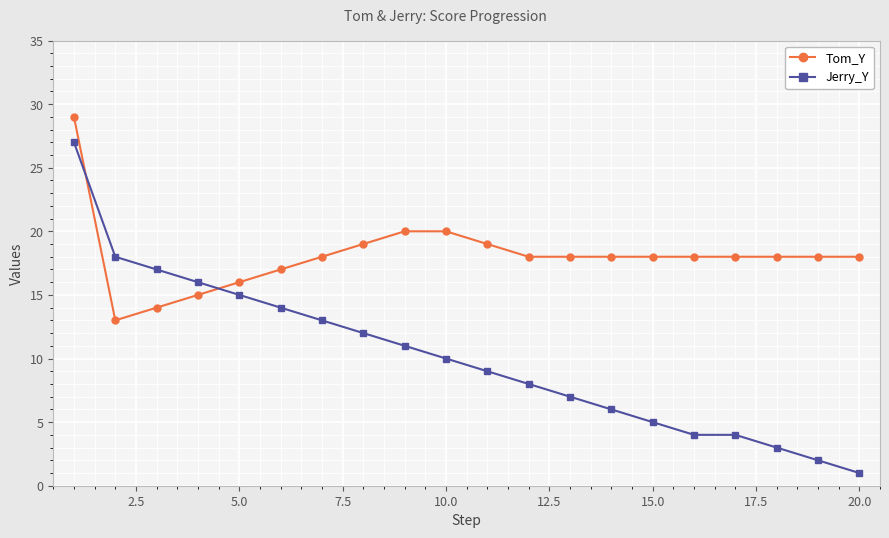

List the series in order of their peak value, lowest first.

Jerry_Y, Tom_Y